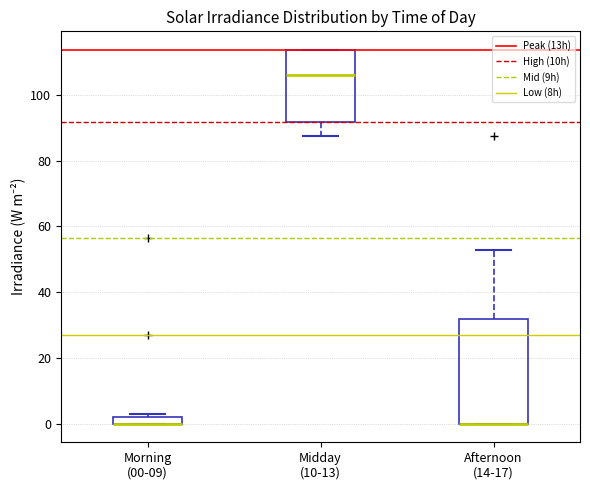

Where is the upper edge of the box for Afternoon (14-17) on the y-axis? The values are not printed on the chart, so give them approximately, as read against the axis.

32